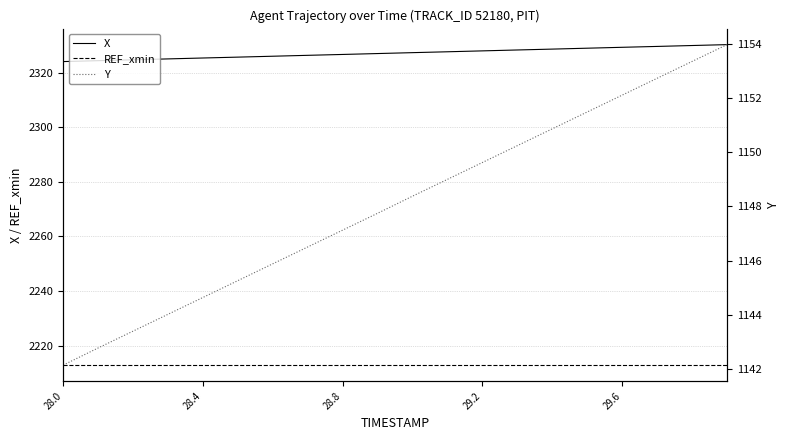

What is the lowest value of the REF_xmin series?

2212.9